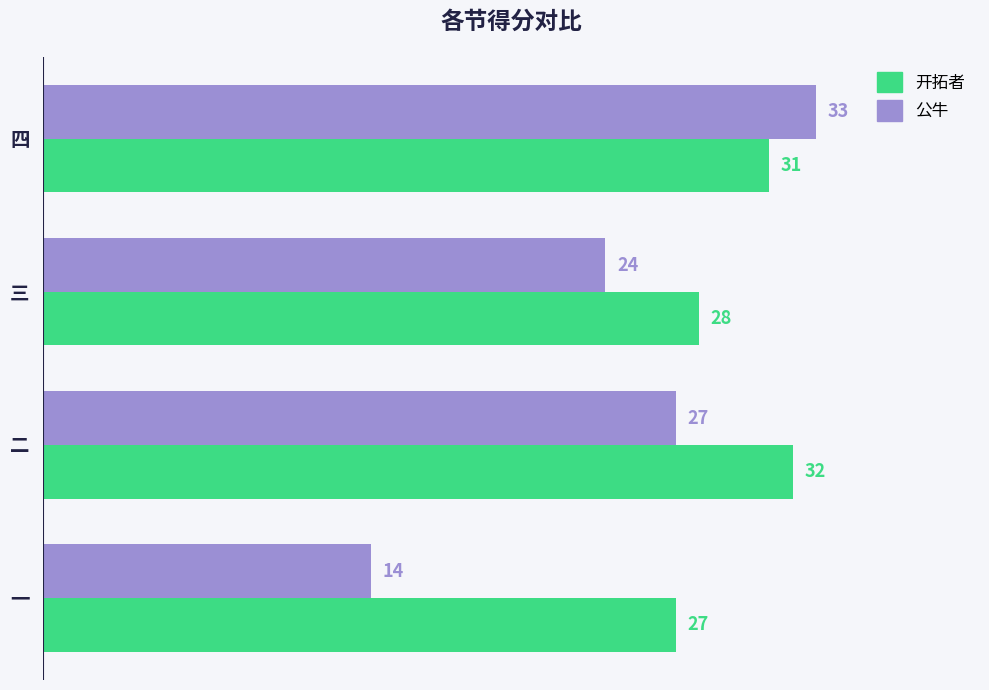

How many data points in 公牛 are less than 27?

2